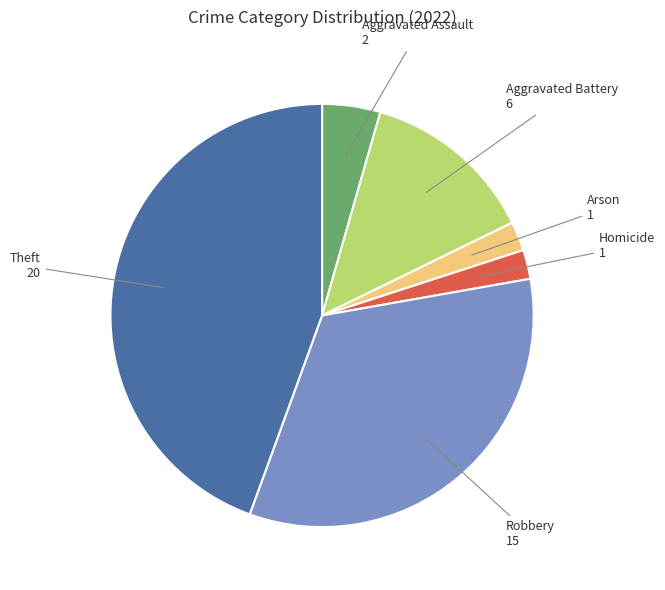

Does any single category account for the majority?

No